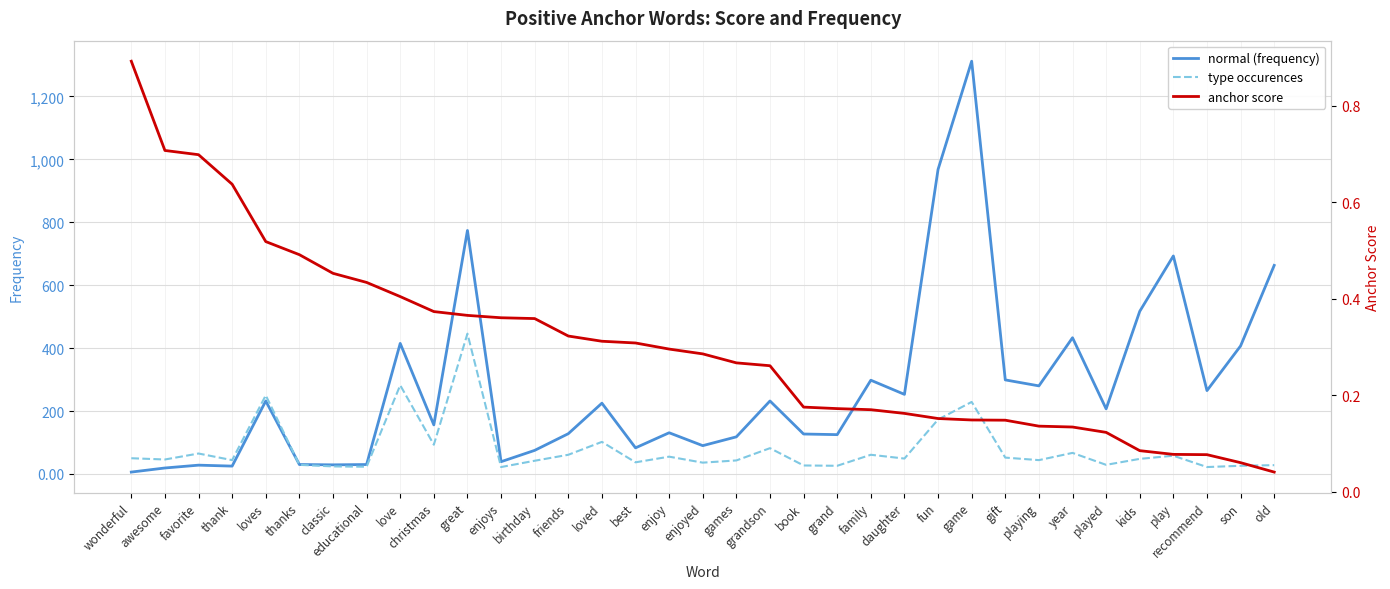

Which category has the lowest value in the type occurences series?

enjoys